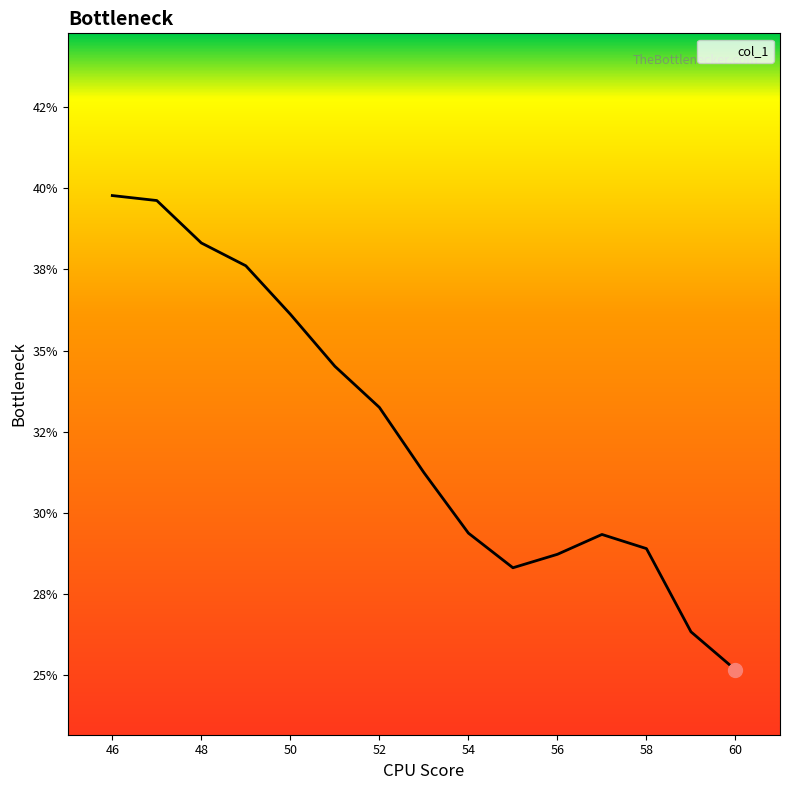

Does the chart have visible grid lines?

No